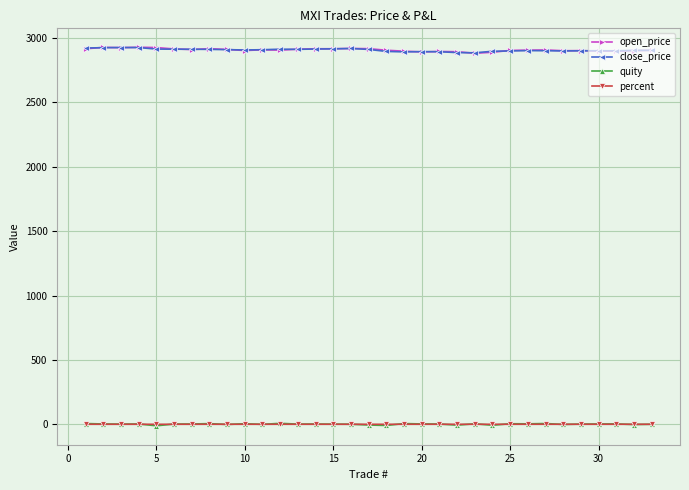

True or false: quity and open_price intersect in this chart.

False